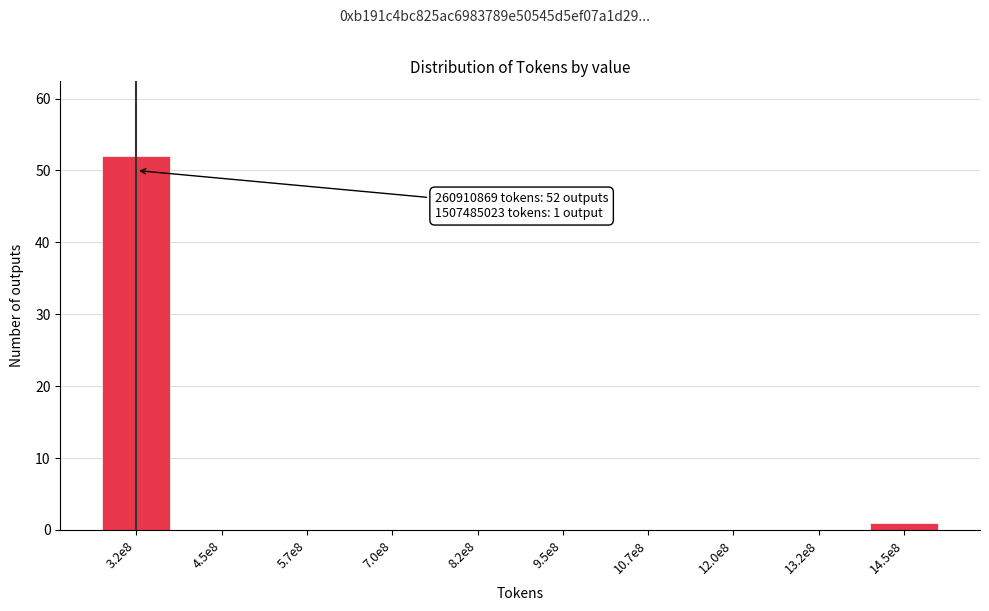

Reading right to left, extract all data points from this chart.

14.5e8=1	13.2e8=0	12.0e8=0	10.7e8=0	9.5e8=0	8.2e8=0	7.0e8=0	5.7e8=0	4.5e8=0	3.2e8=52